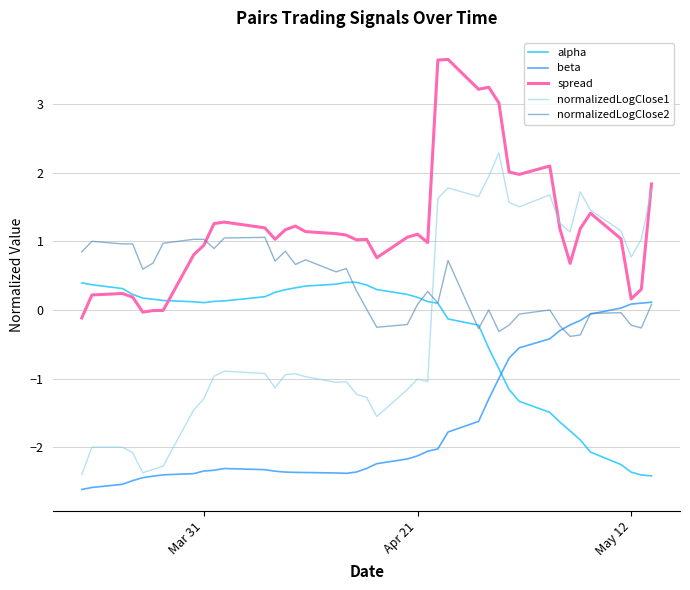

List the series in order of their peak value, lowest first.

beta, alpha, normalizedLogClose2, normalizedLogClose1, spread